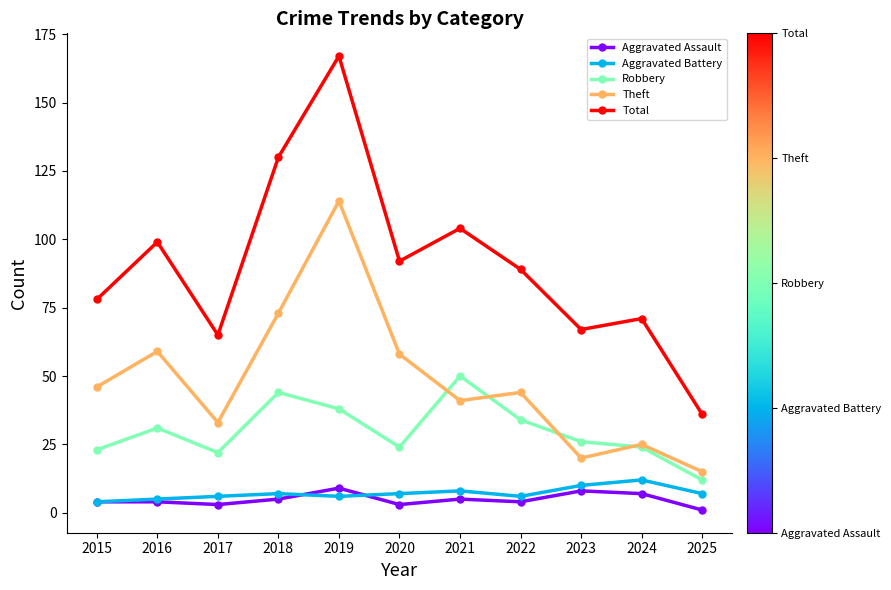

At which label does Theft reach its peak?

2019